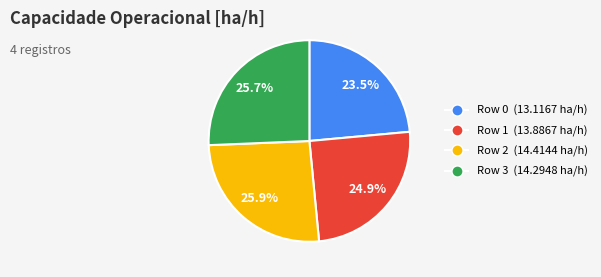

What percentage do Row 2 and Row 1 together represent?

50.8%